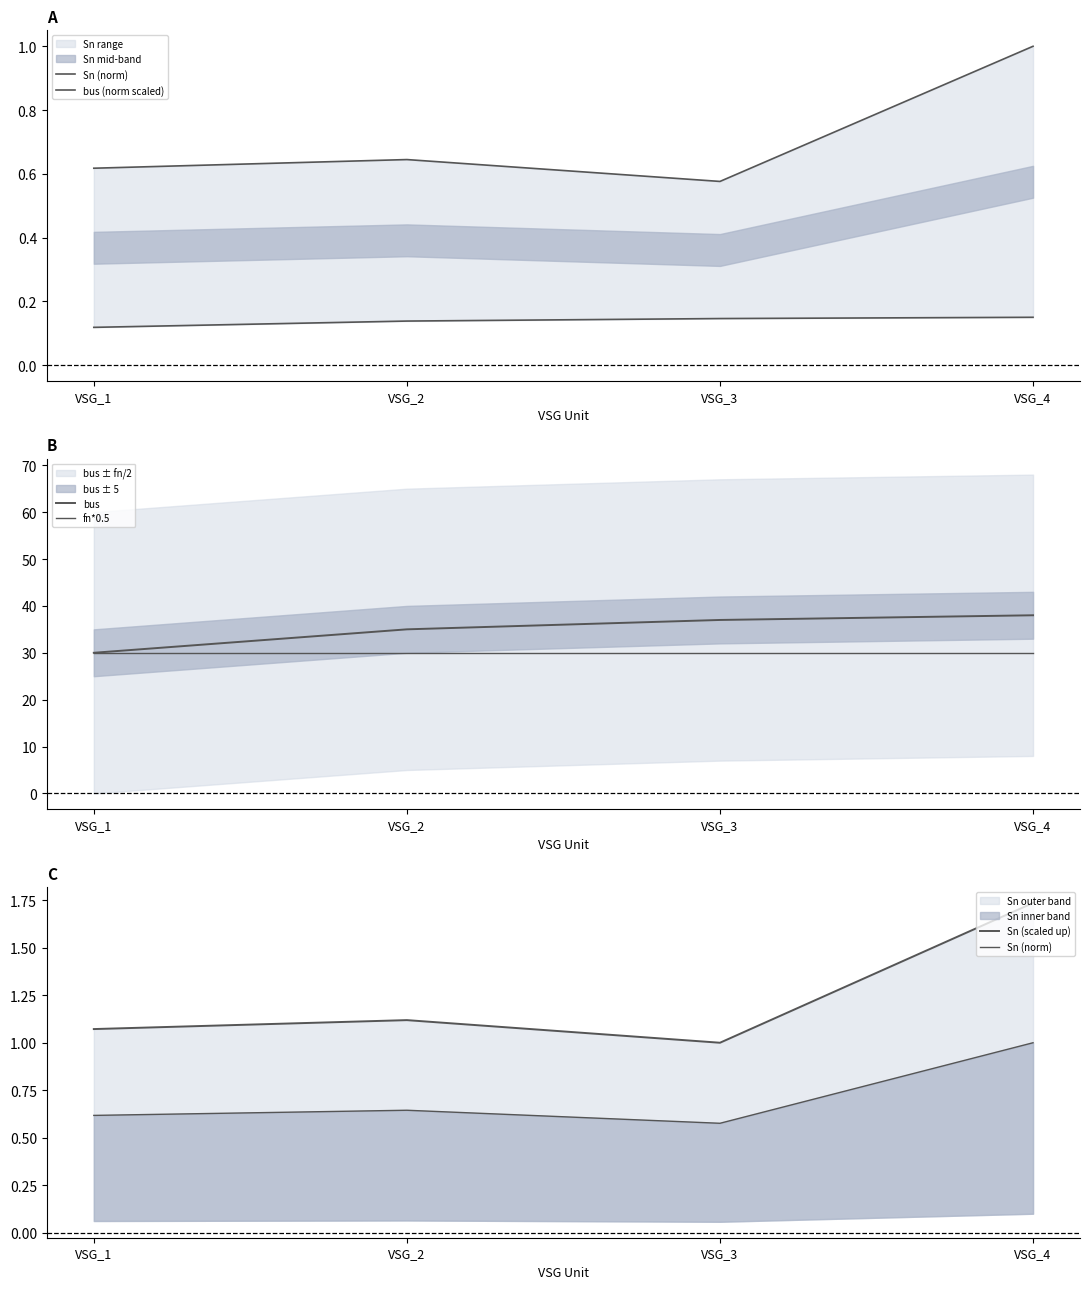

Between VSG_4 and VSG_1, which is larger?

VSG_4